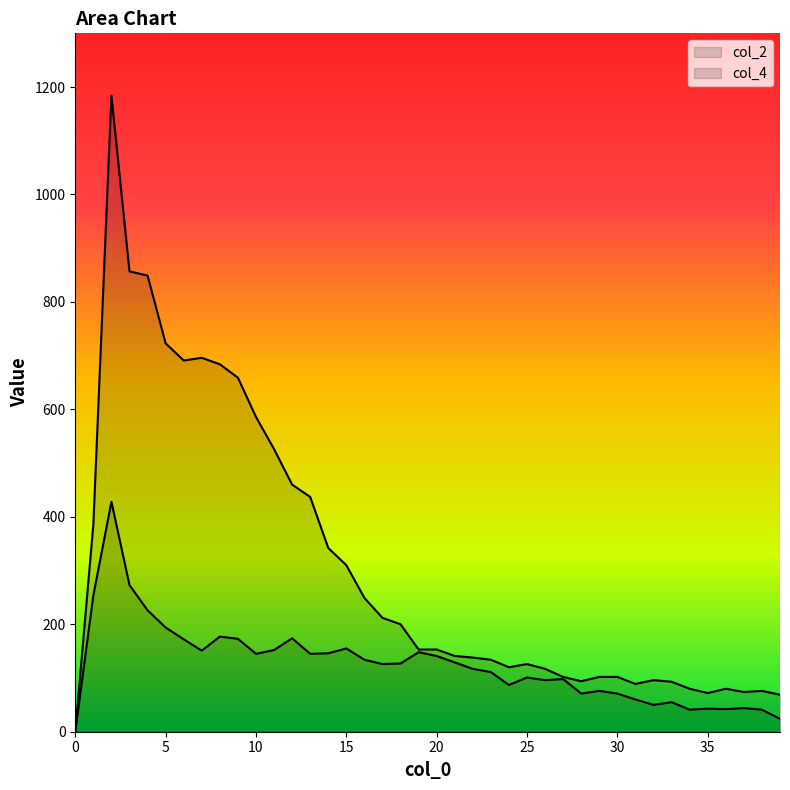

At how many categories does at least one series exceed 944?

1